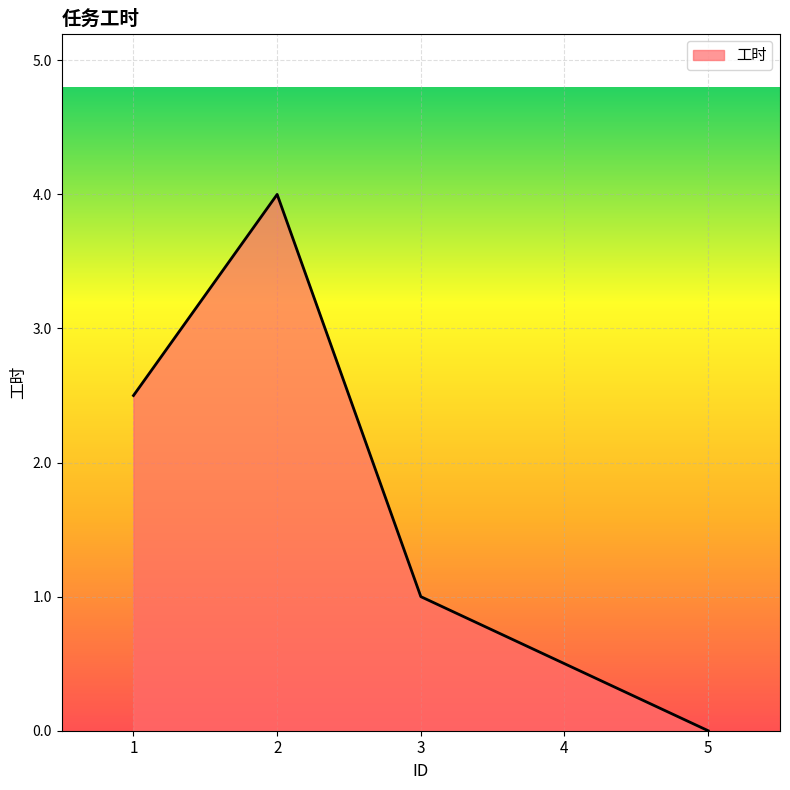

Rank the categories by value from lowest to highest.

5, 4, 3, 1, 2